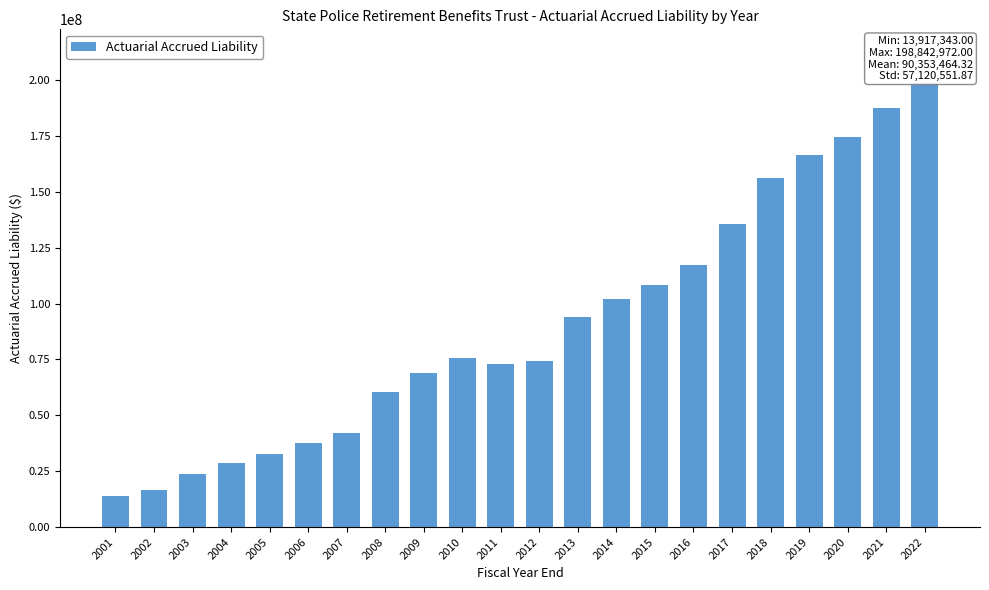

At which label is the value closest to 106380157?

2015